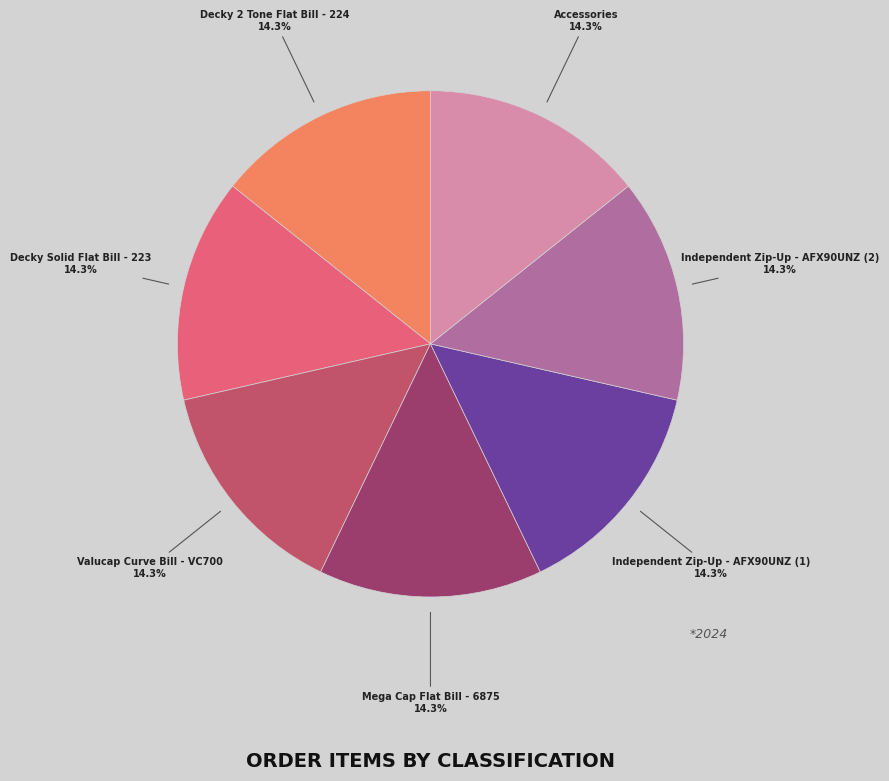

Is there any slice that represents more than half of the pie?

No